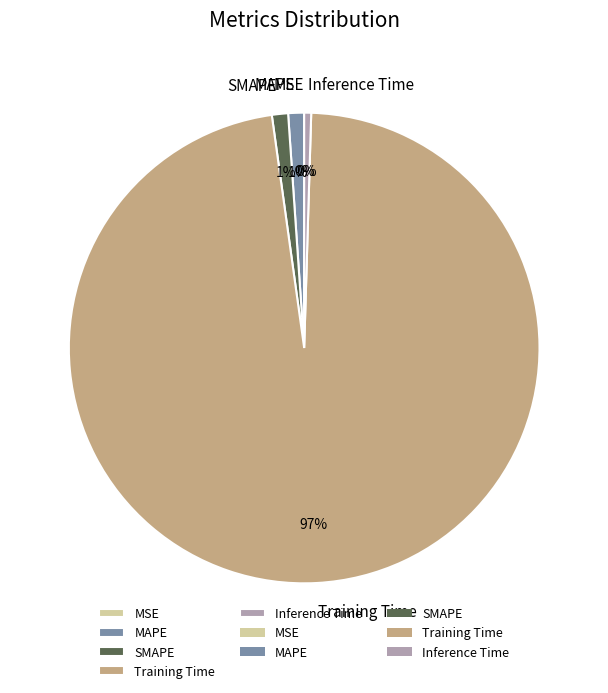

Between Training Time and MAPE, which is larger?

Training Time